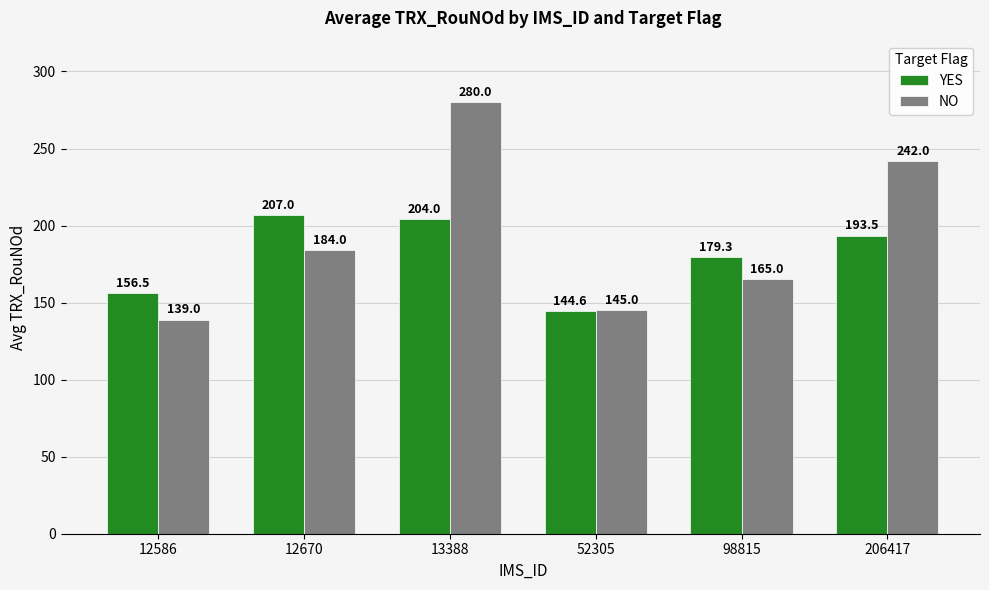

What is the maximum value shown in the chart?

280.0